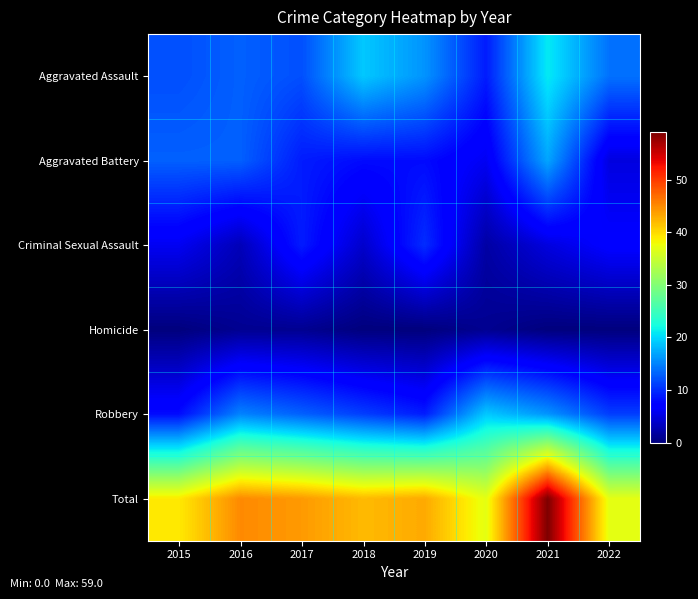

How many categories are shown in the chart?

8